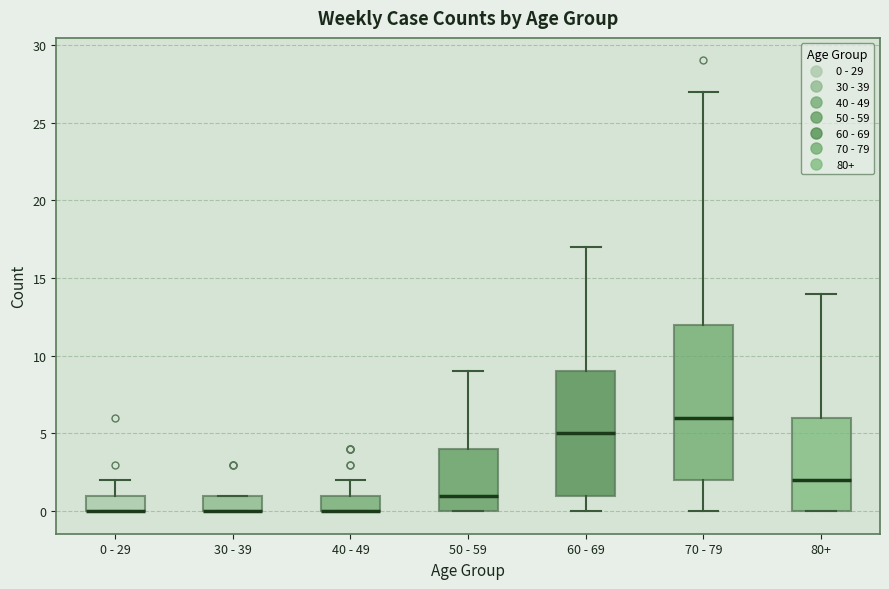

Comparing the boxes themselves (not the whiskers), which one is the tallest?

70 - 79